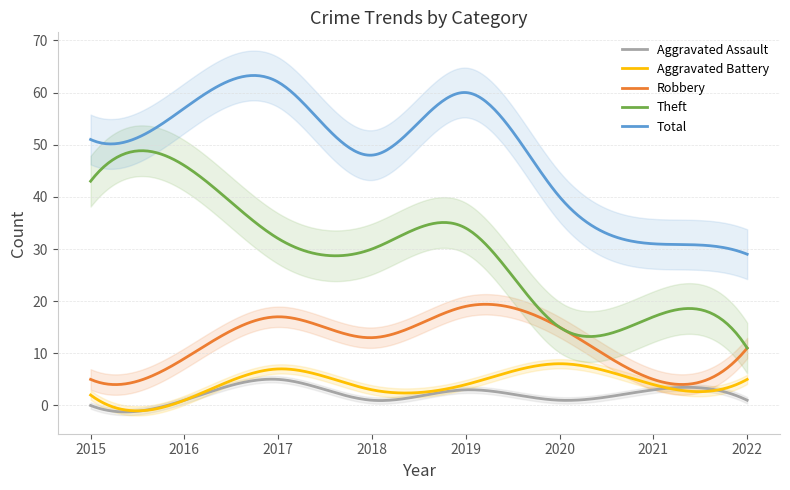

Read the Theft value at 2022.

11.0